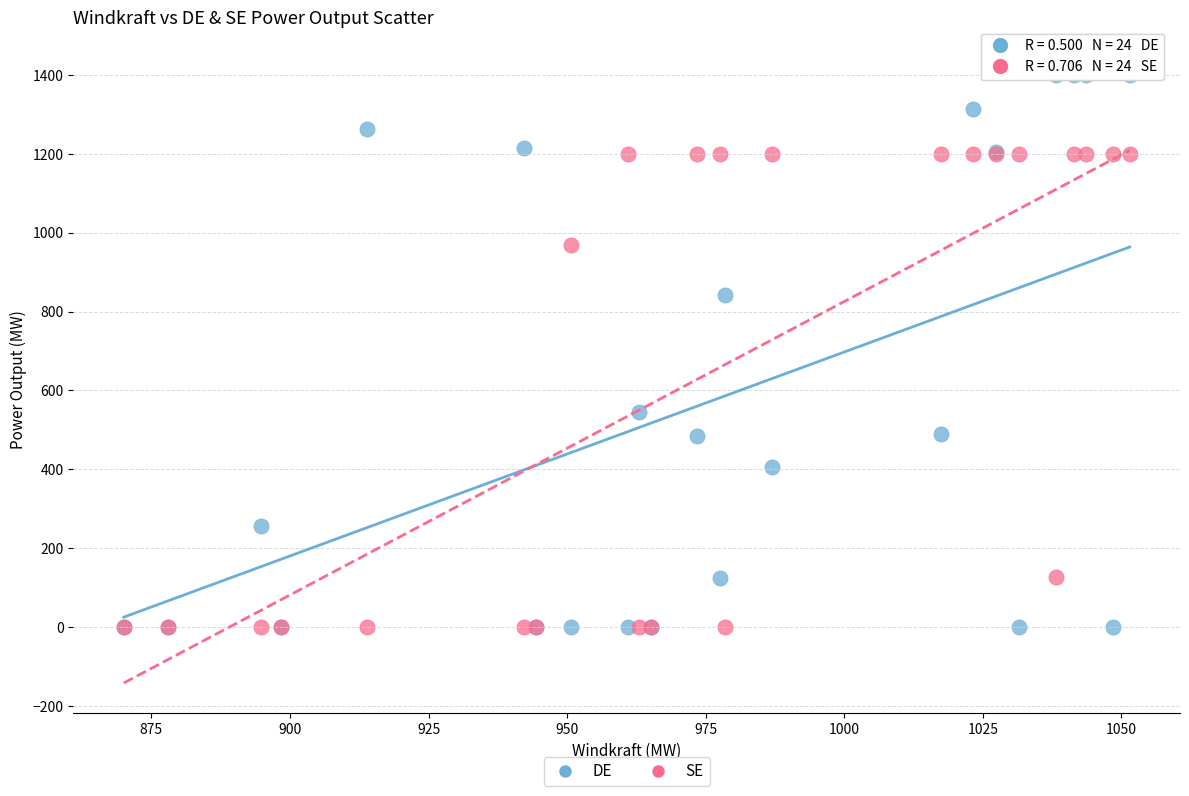

Which series has the widest spread of Y values?

DE